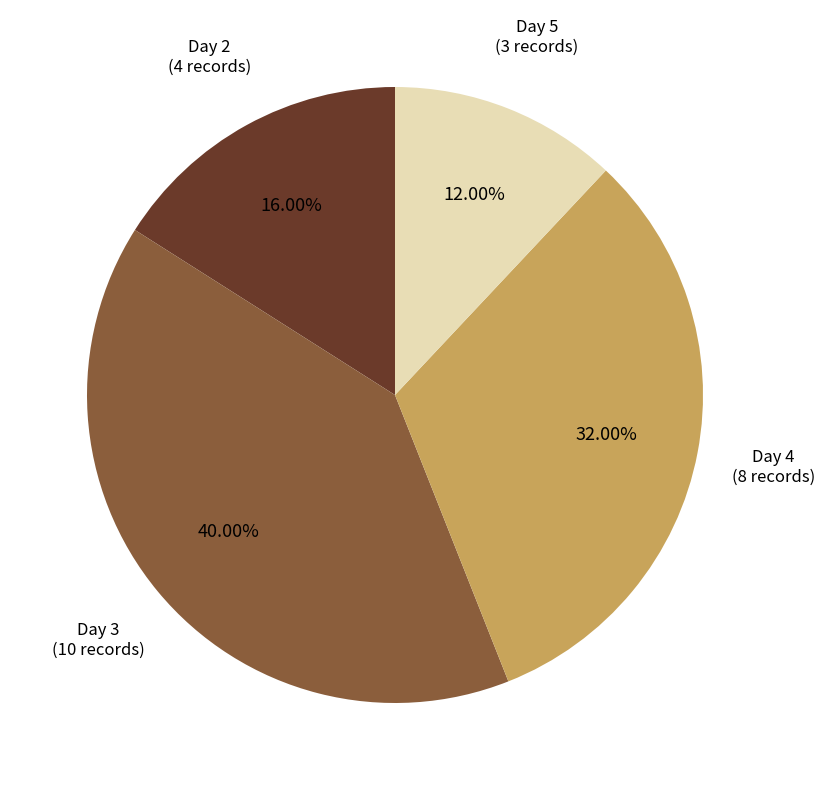

Count the number of slices in the pie.

4